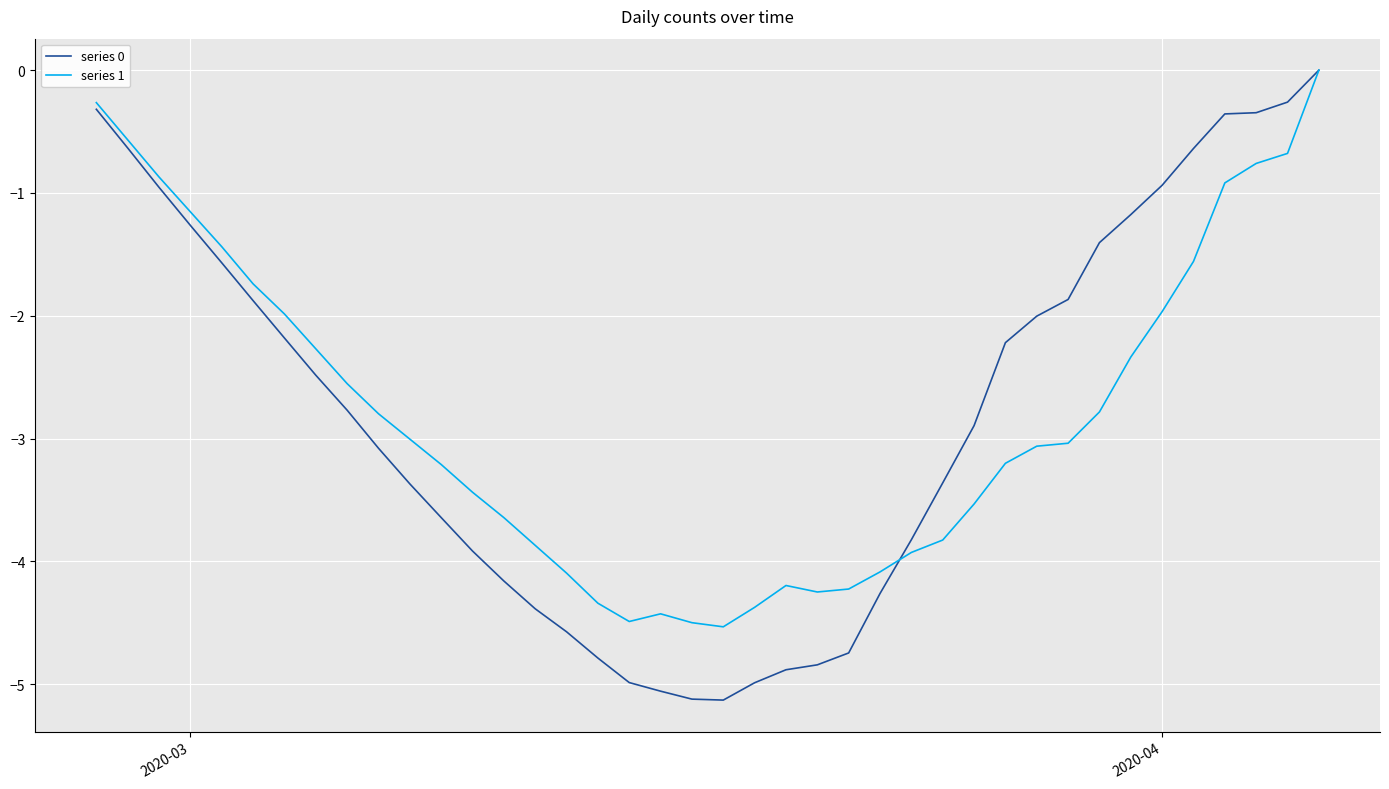

What is the minimum value for series 1?

-4.5